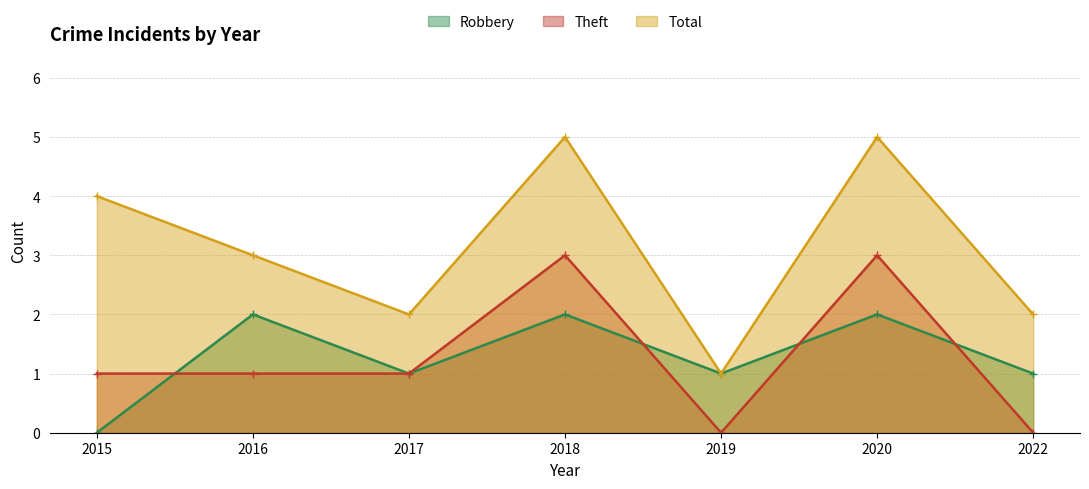

Reading left to right, extract all data points from this chart.

Robbery: 2015=0	2016=2	2017=1	2018=2	2019=1	2020=2	2022=1
Theft: 2015=1	2016=1	2017=1	2018=3	2019=0	2020=3	2022=0
Total: 2015=4	2016=3	2017=2	2018=5	2019=1	2020=5	2022=2